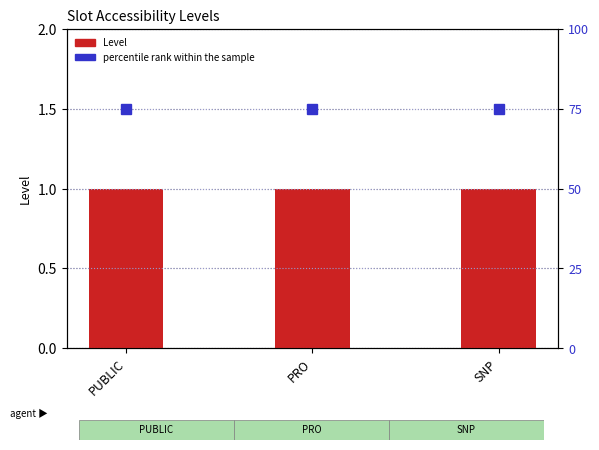

What is the label of the 1st bar from the left?

PUBLIC